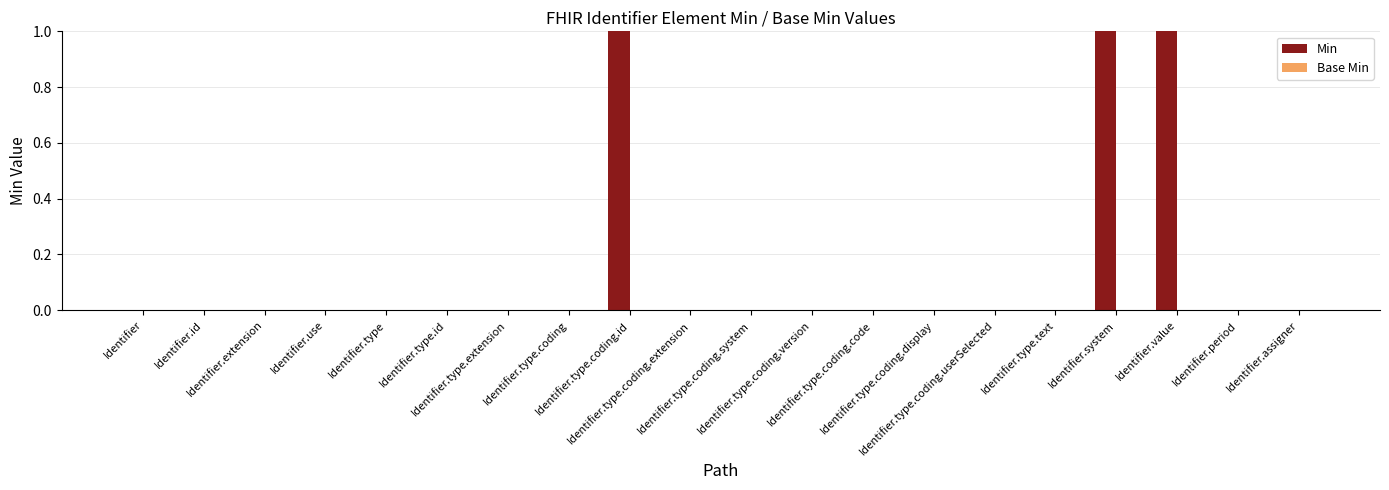

What is the sum of all values?

3